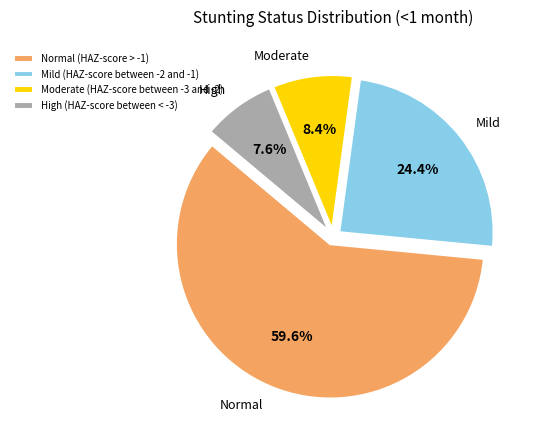

Count the number of slices in the pie.

4